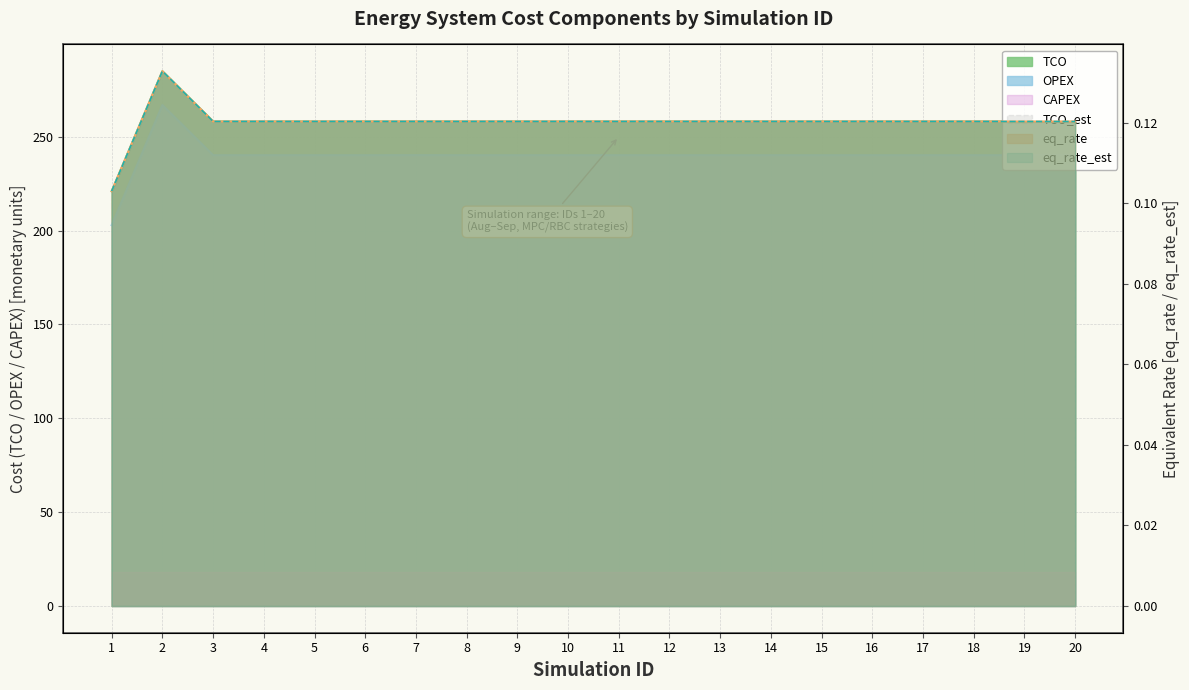

Reading left to right, what are all the values shown in this chart?

TCO: 1=220.9	2=285.0	3=258.2	4=258.2	5=258.2	6=258.2	7=258.2	8=258.2	9=258.2	10=258.2	11=258.2	12=258.2	13=258.2	14=258.2	15=258.2	16=258.2	17=258.2	18=258.2	19=258.2	20=258.2
OPEX: 1=202.9	2=267.0	3=240.2	4=240.2	5=240.2	6=240.2	7=240.2	8=240.2	9=240.2	10=240.2	11=240.2	12=240.2	13=240.2	14=240.2	15=240.2	16=240.2	17=240.2	18=240.2	19=240.2	20=240.2
TCO_est: 1=220.9	2=285.0	3=258.2	4=258.2	5=258.2	6=258.2	7=258.2	8=258.2	9=258.2	10=258.2	11=258.2	12=258.2	13=258.2	14=258.2	15=258.2	16=258.2	17=258.2	18=258.2	19=258.2	20=258.2
eq_rate: 1=0.1	2=0.1	3=0.1	4=0.1	5=0.1	6=0.1	7=0.1	8=0.1	9=0.1	10=0.1	11=0.1	12=0.1	13=0.1	14=0.1	15=0.1	16=0.1	17=0.1	18=0.1	19=0.1	20=0.1
eq_rate_est: 1=0.1	2=0.1	3=0.1	4=0.1	5=0.1	6=0.1	7=0.1	8=0.1	9=0.1	10=0.1	11=0.1	12=0.1	13=0.1	14=0.1	15=0.1	16=0.1	17=0.1	18=0.1	19=0.1	20=0.1